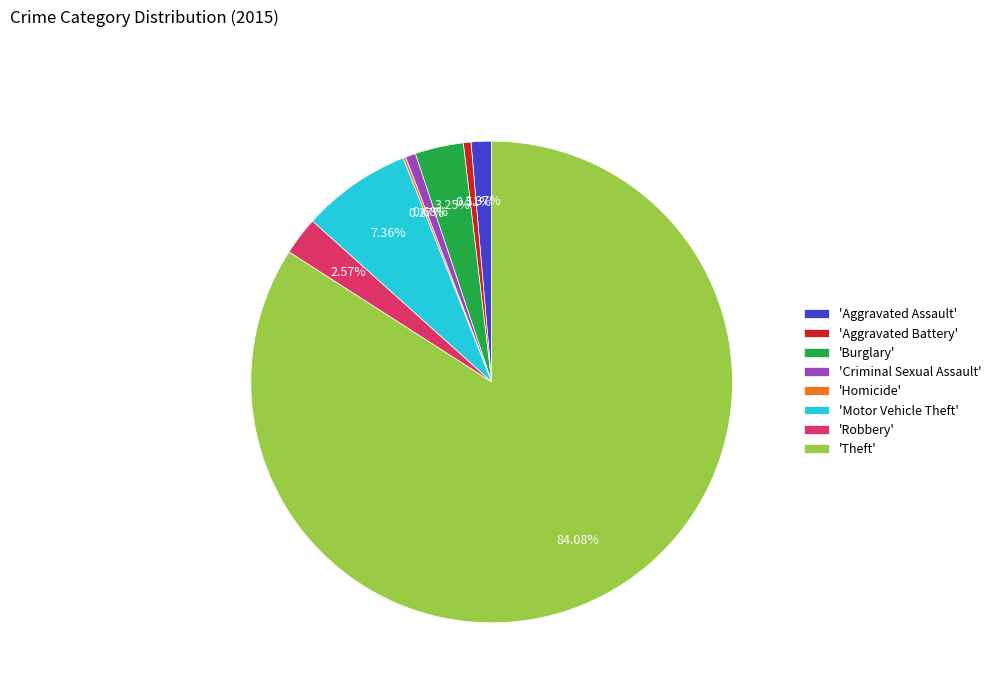

Do 'Aggravated Battery' and 'Criminal Sexual Assault' together represent more than half of the pie?

No